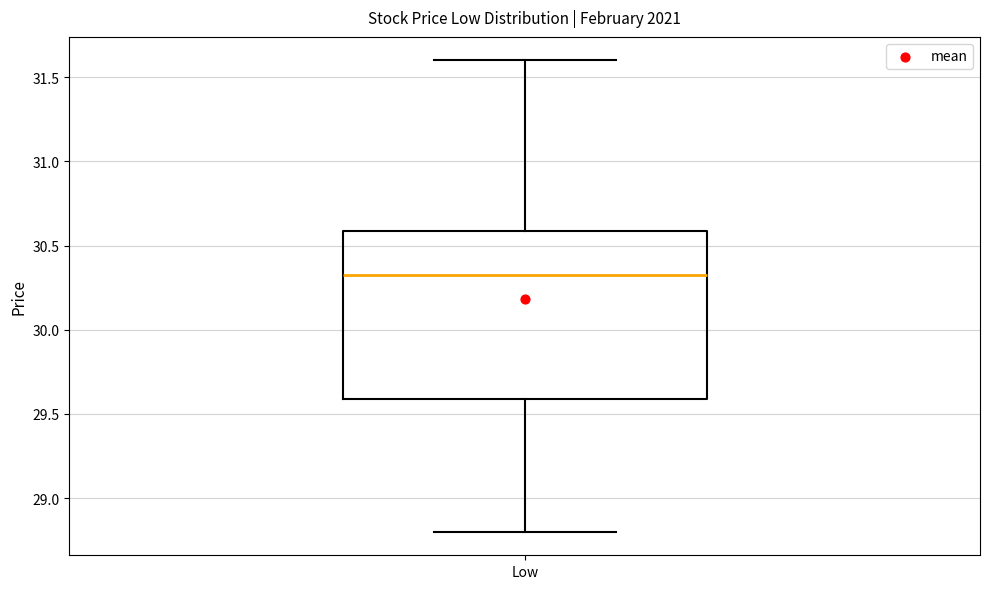

Read this box plot against the y-axis: the position of the median line, the range covered by the box, and the ends of both whiskers. The values are not printed on the chart, so give them approximately, as read against the axis.

median 30.3, box 29.6 to 30.6, whiskers 28.8 to 31.6